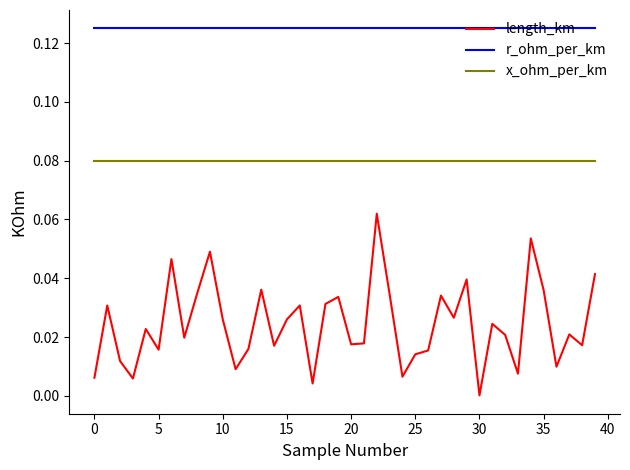

Which series has the widest spread of values?

length_km